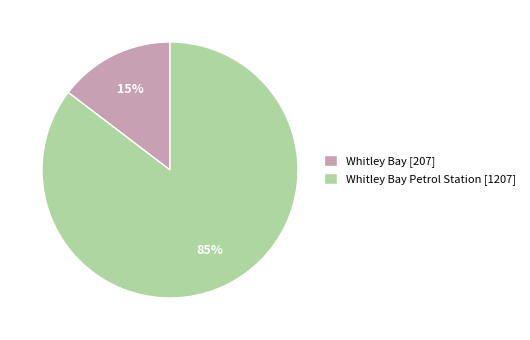

Combined, do Whitley Bay [207] and Whitley Bay Petrol Station [1207] account for over 50%?

Yes